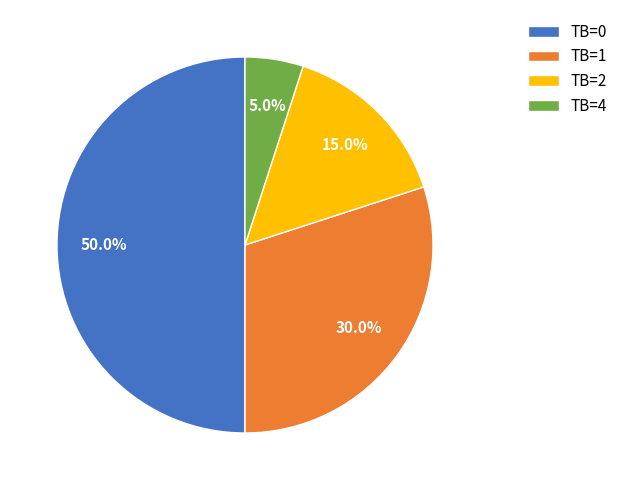

Which has a higher value, TB=4 or TB=2?

TB=2